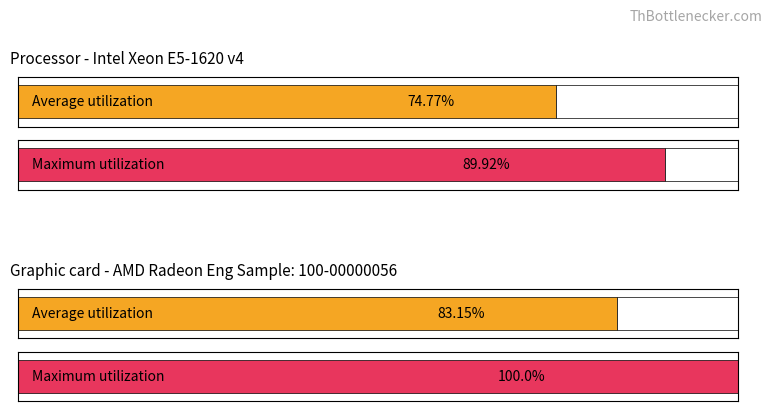

How many bars are there in each group?

2